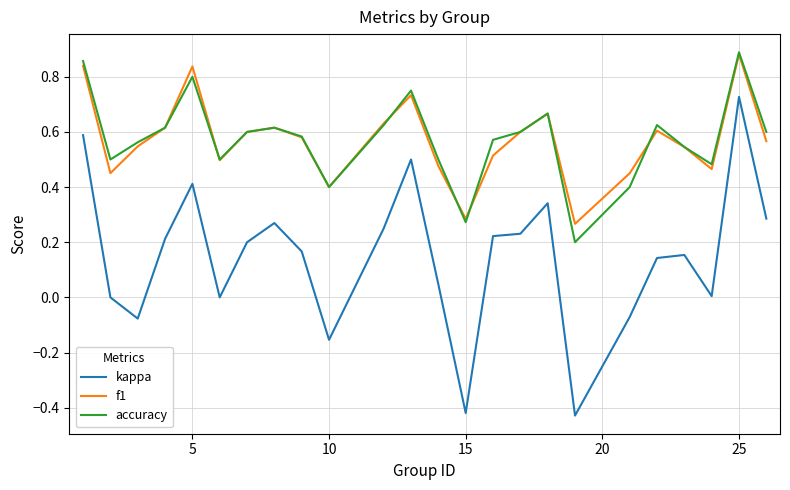

Which series has the widest spread of values?

kappa